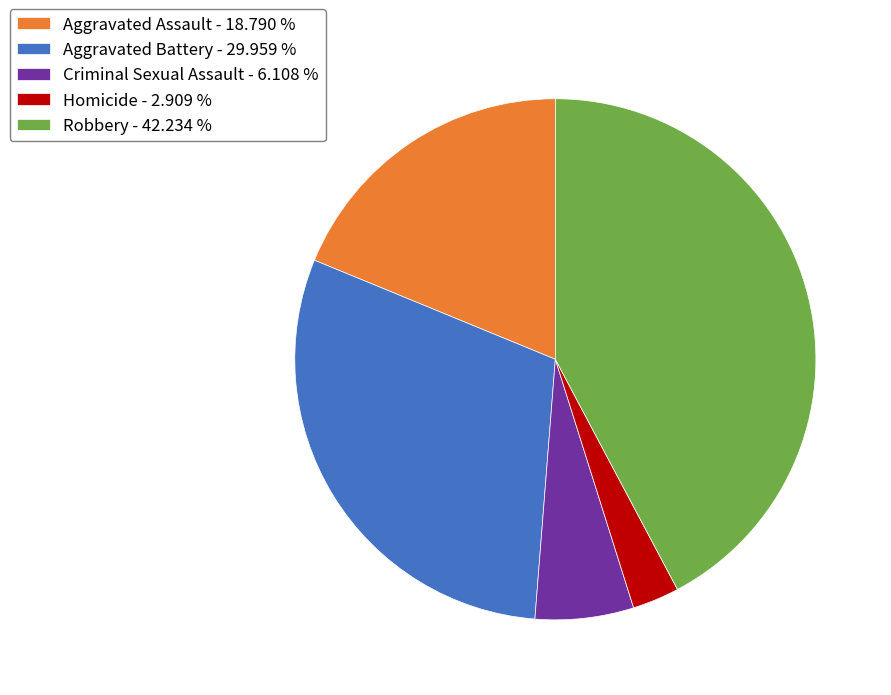

How many segments does this pie chart have?

5